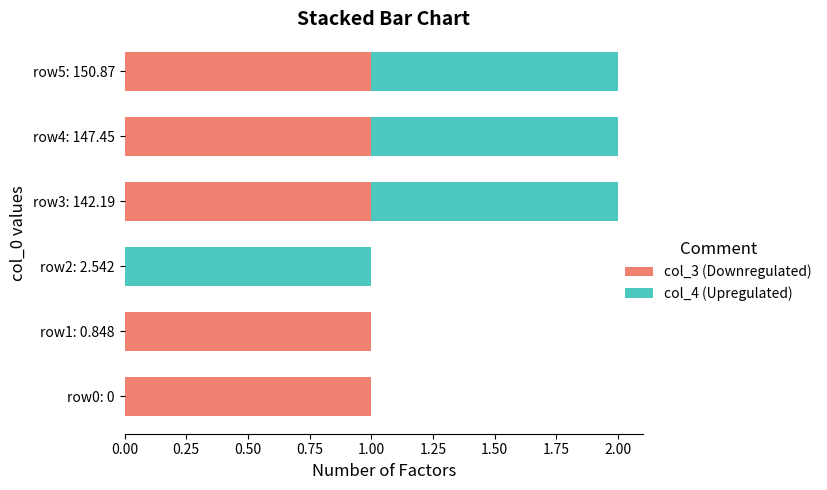

What is the sum of all col_3 (Downregulated) values?

5